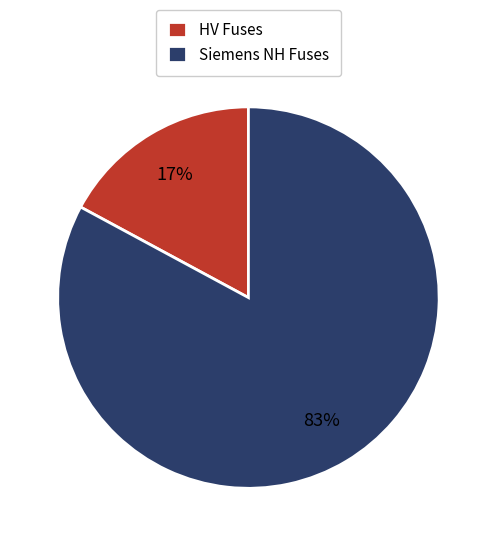

Is there a majority slice in this chart?

Yes